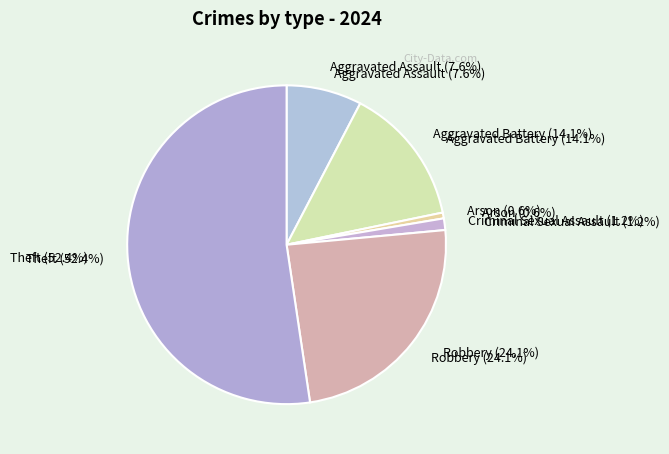

Between Robbery and Aggravated Assault, which is larger?

Robbery